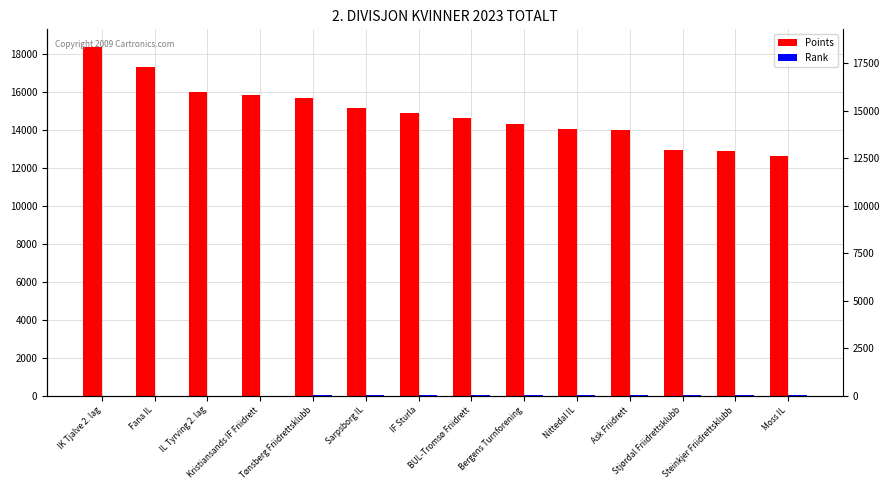

At which category is the sum across all series the highest?

IK Tjalve 2. lag